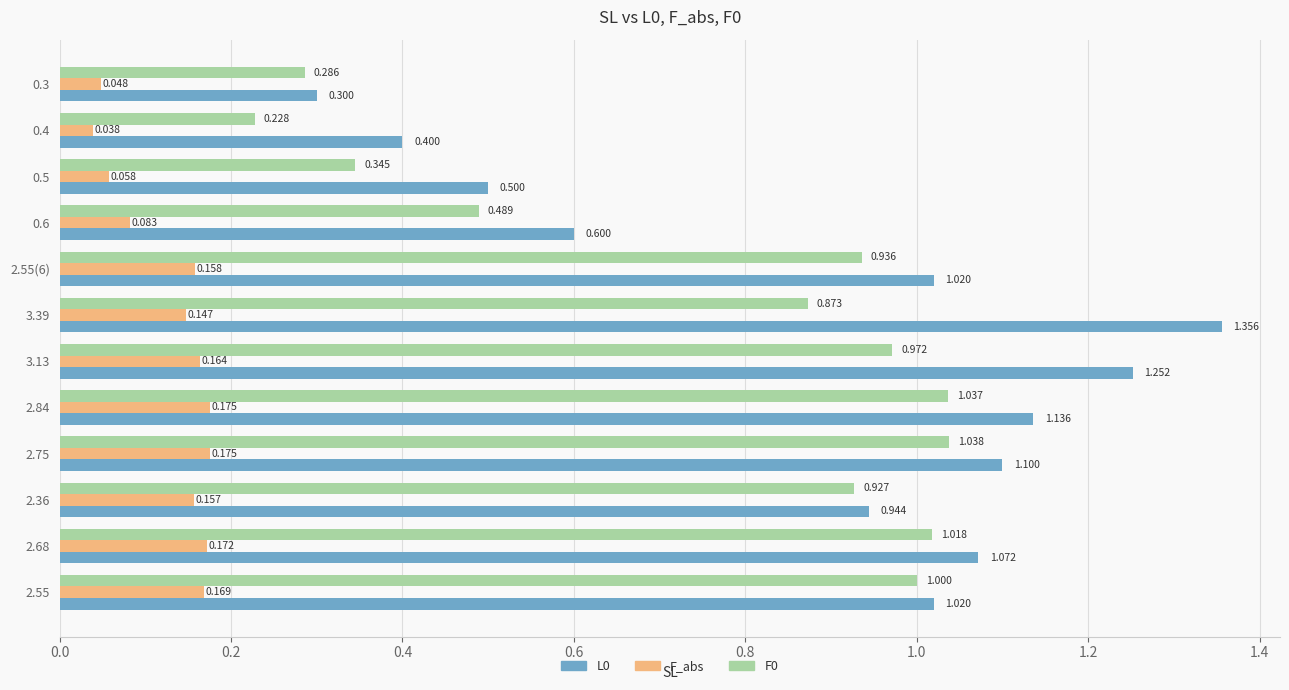

How many data points does each series have?

12